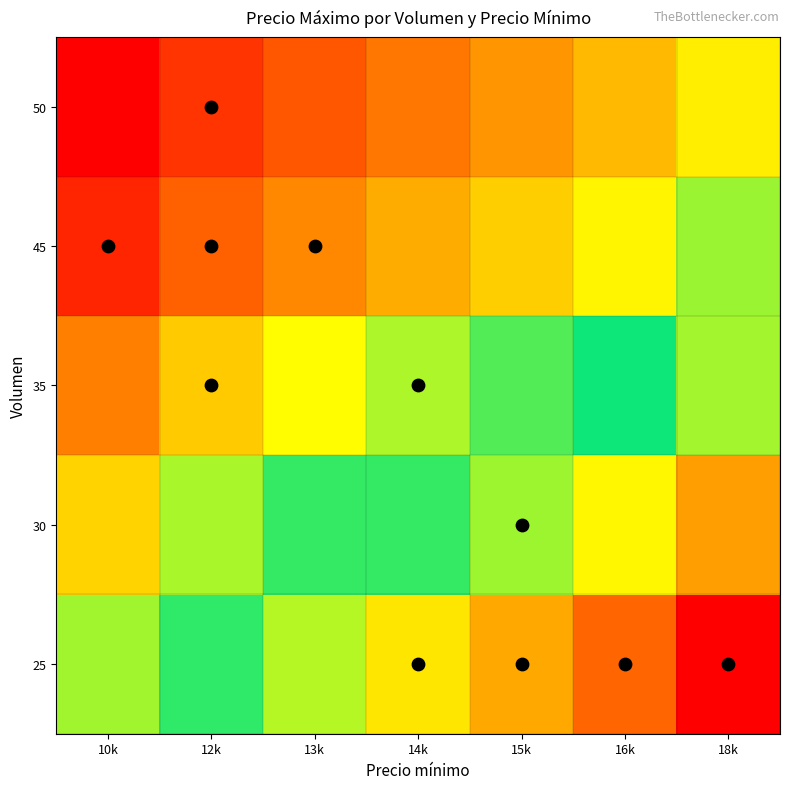

At which category is the sum across all series the highest?

18k